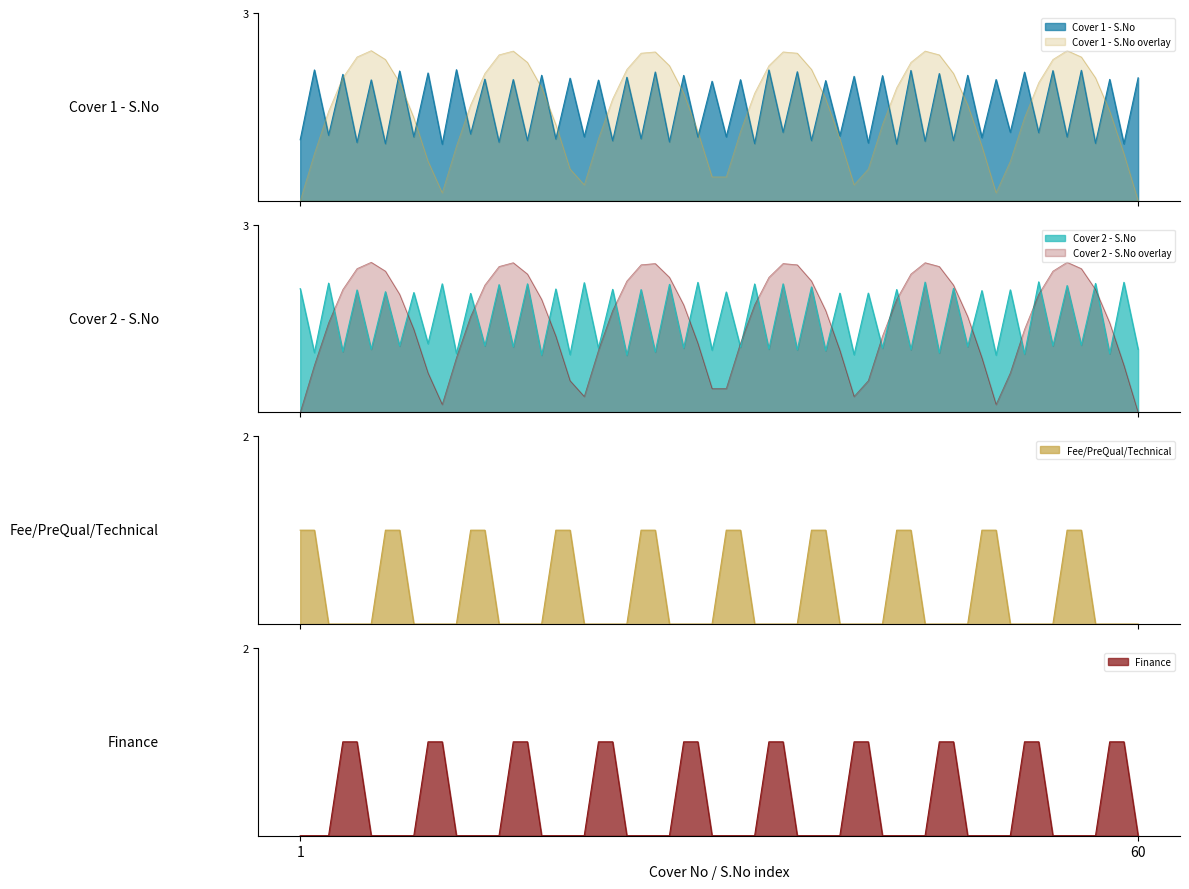

How many times do Cover 2 - S.No and Cover 1 - S.No cross each other?

19